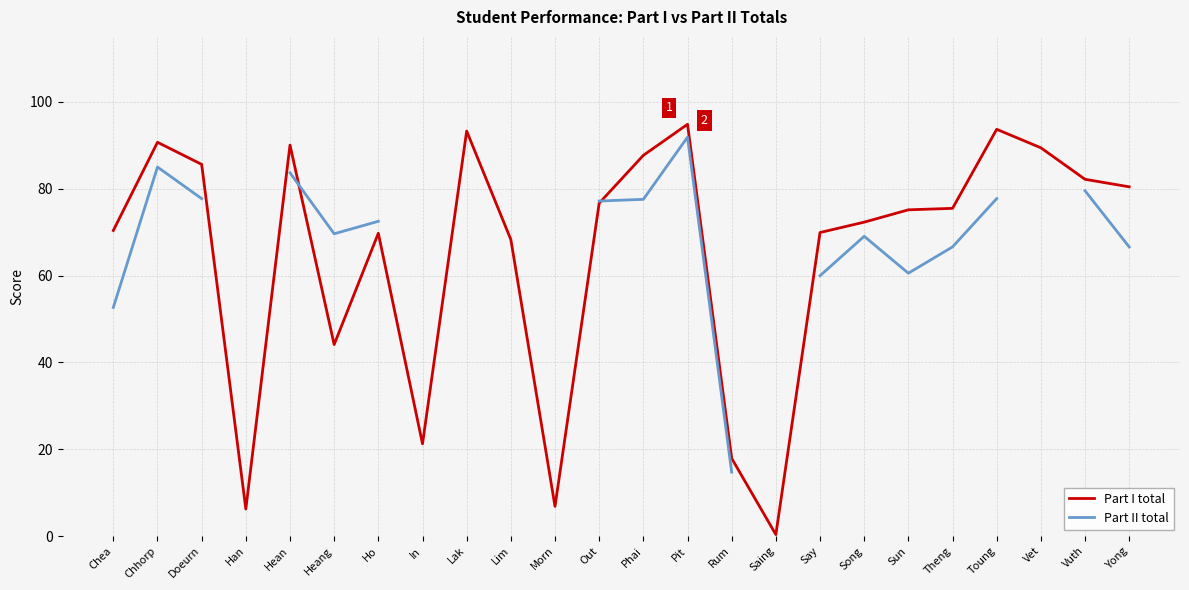

What is the difference between the Part II total values at Toung and Theng?

11.1